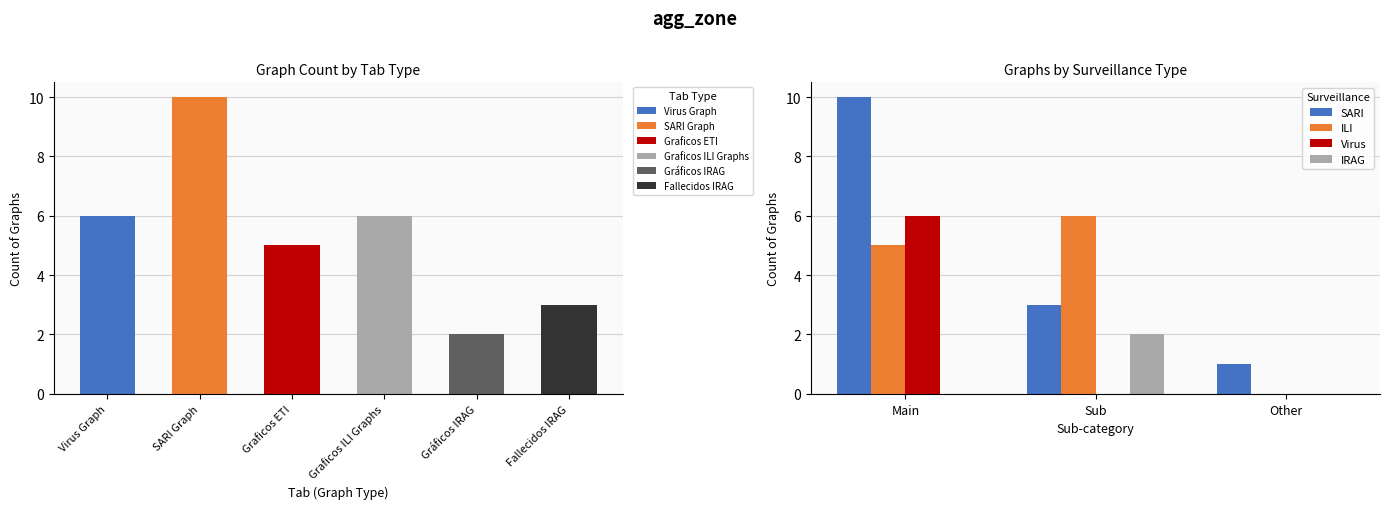

What are all the series names shown in the legend?

SARI, ILI, Virus, IRAG